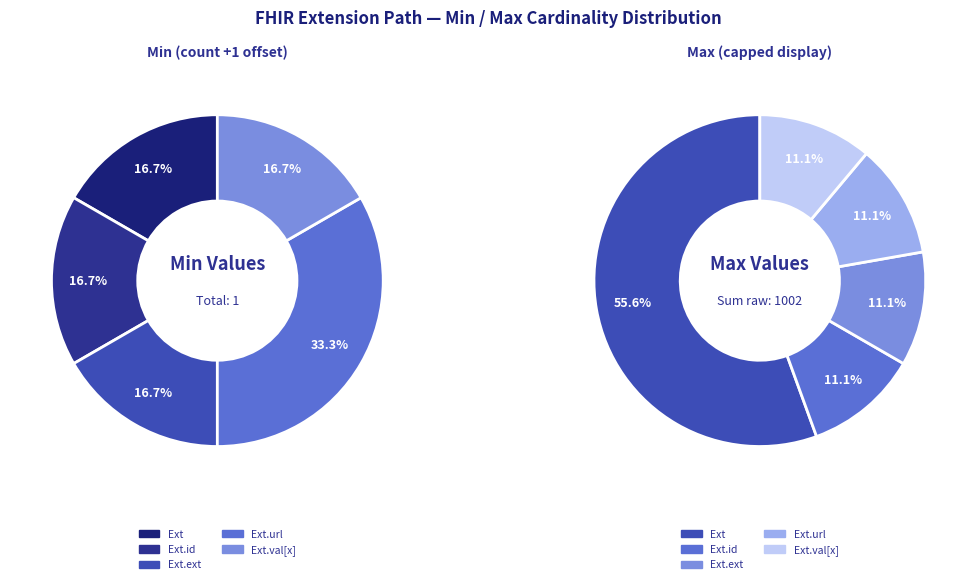

Which series has the widest spread of values?

Max_numeric